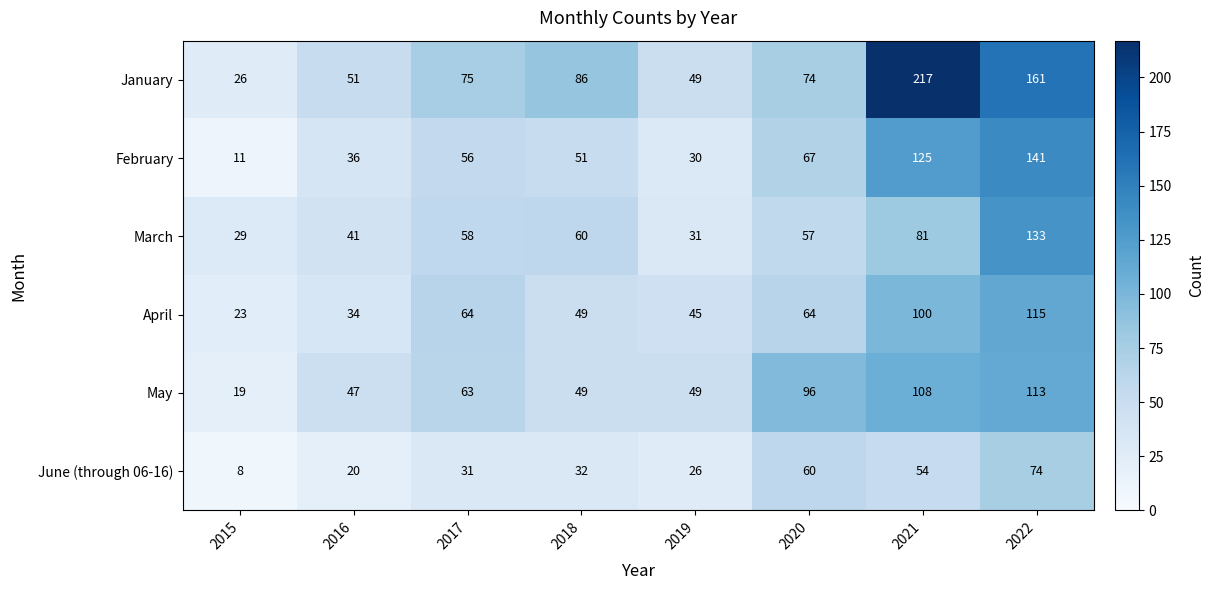

What is the sum of the May values at 2021 and 2015?

127